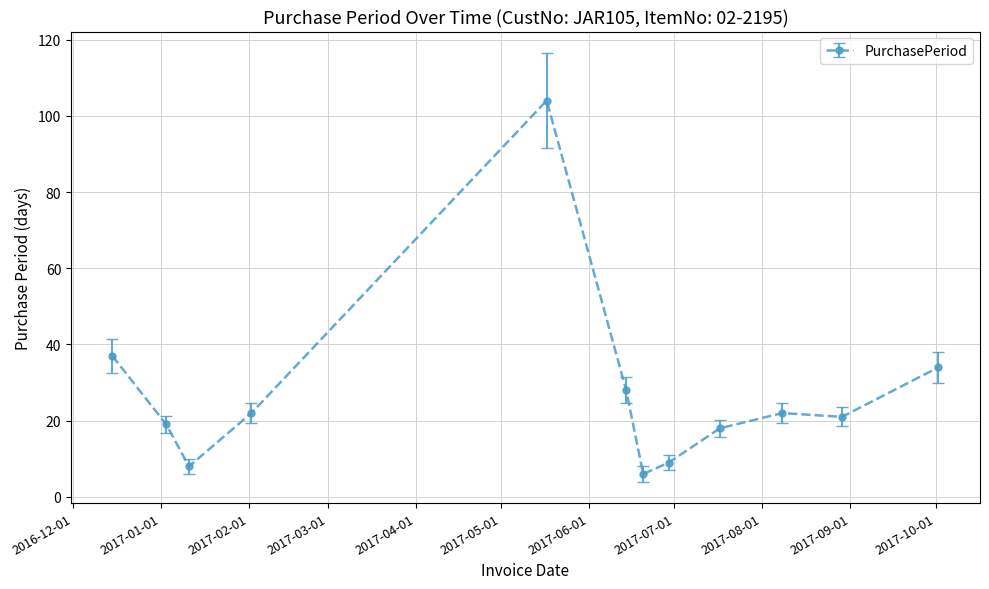

What is the smallest value displayed?

6